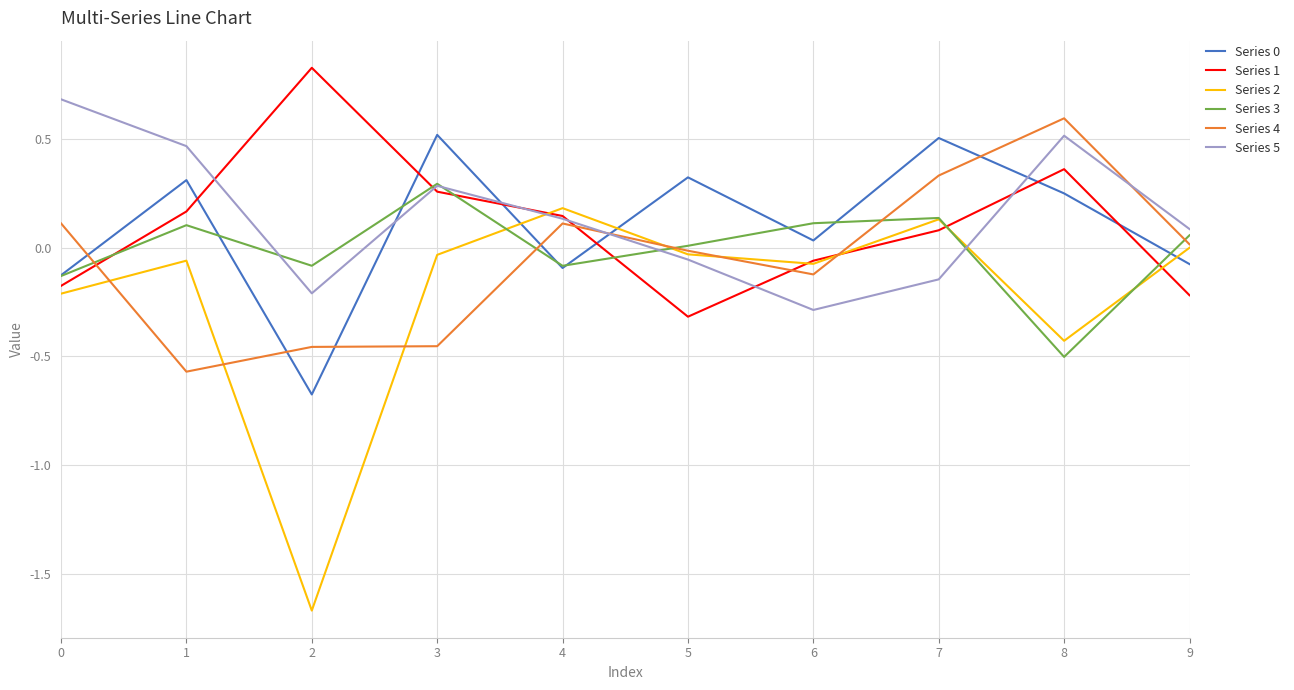

Does the chart display data point markers on the line(s)?

No